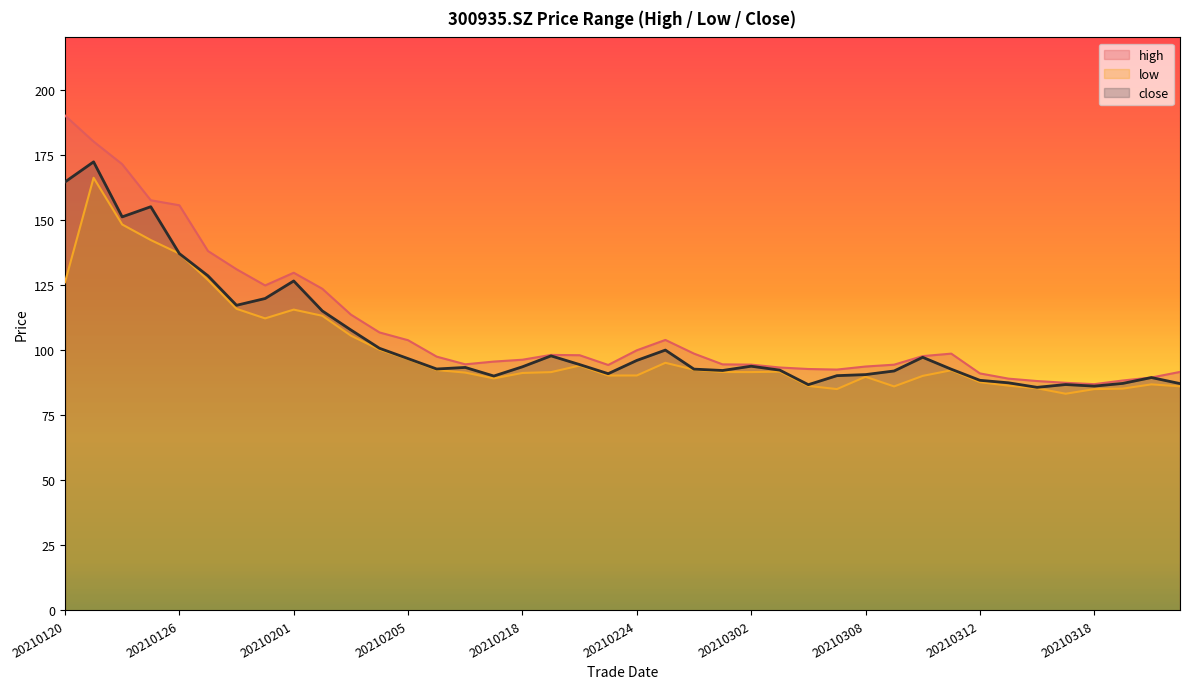

What is the smallest value displayed?

83.2